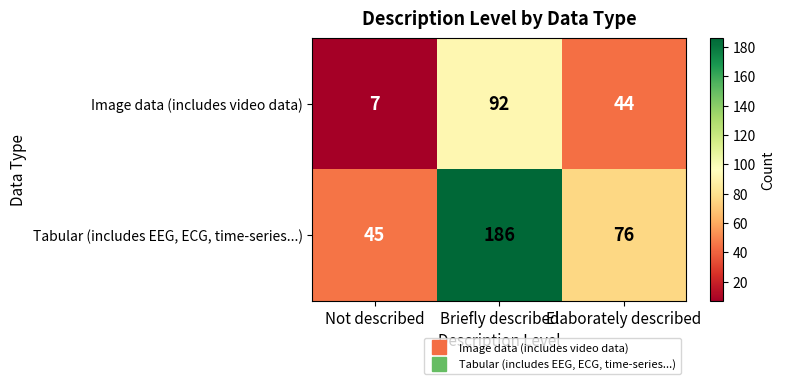

What is the difference between the Tabular (includes EEG, ECG, time-series...) values at Not described and Briefly described?

141